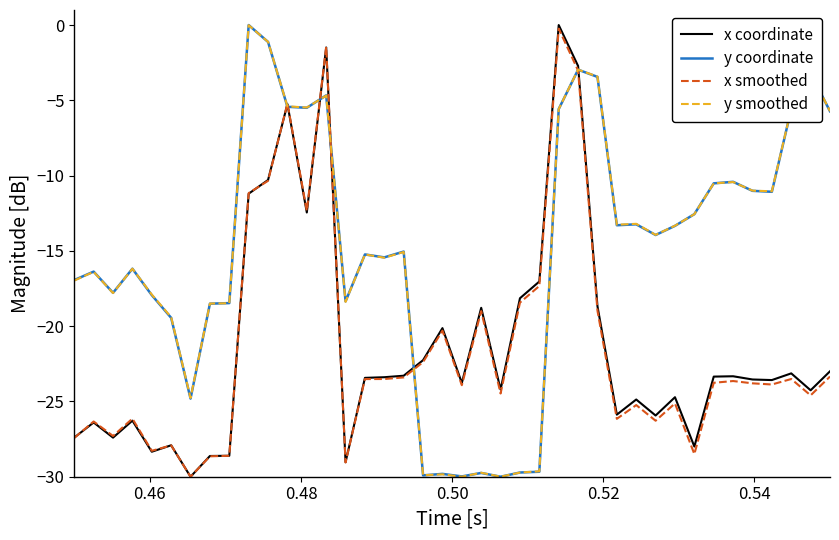

How many lines are shown in the chart?

4